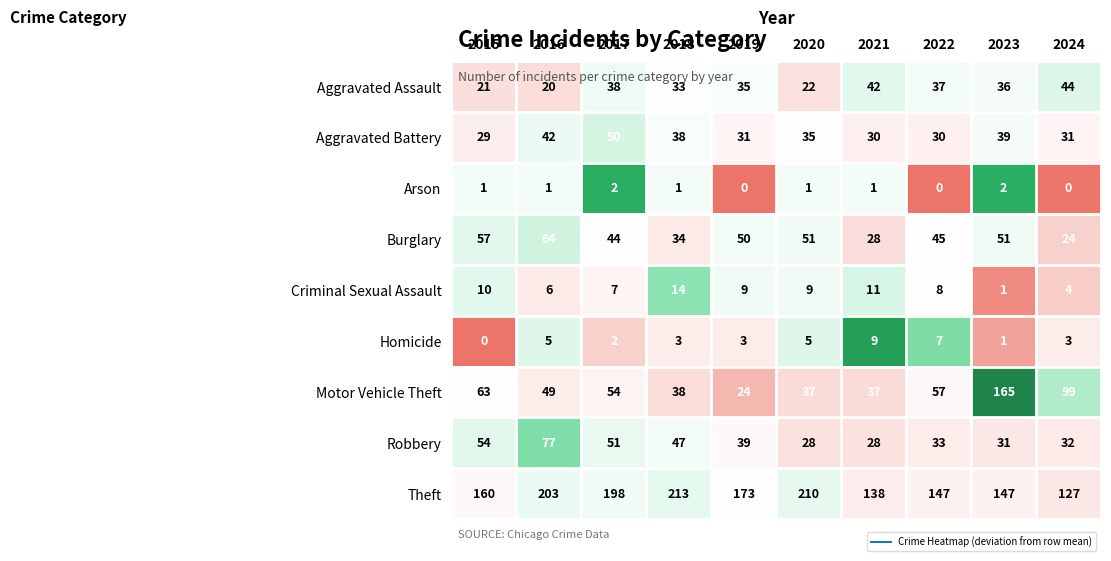

Where does the Aggravated Battery series first go above 35?

2016